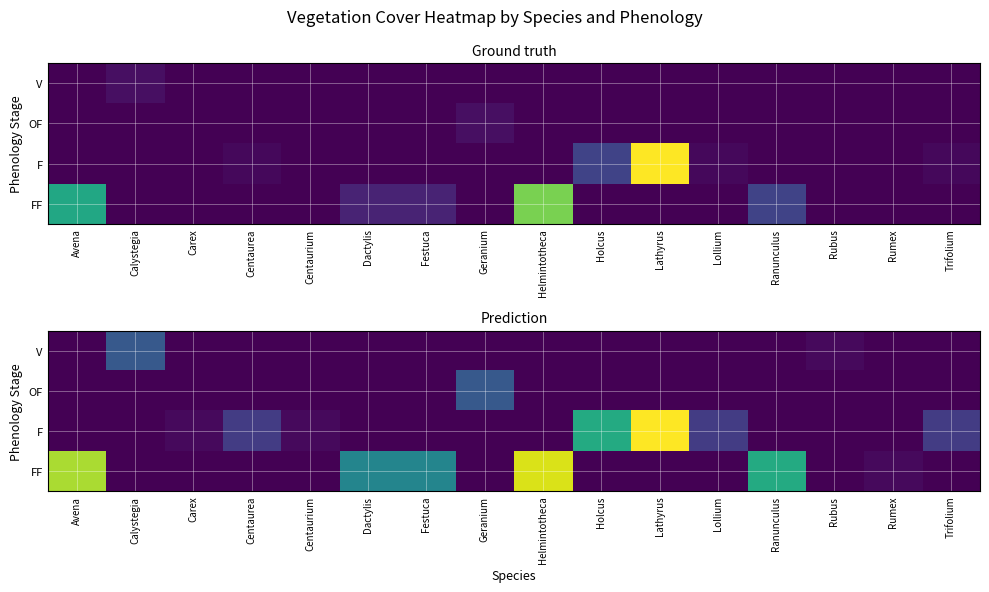

What is the difference between the highest and lowest values at Festuca?

1.8